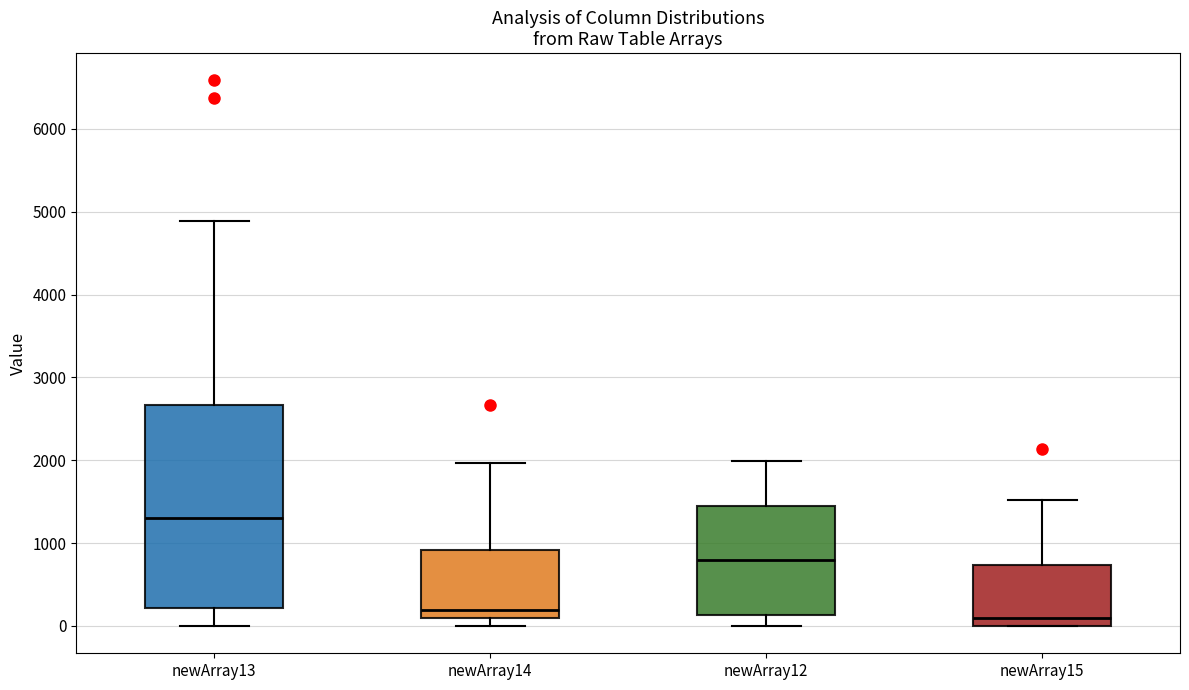

Reading left to right, read every box against the y-axis: the position of its median line, the range the box covers, and the ends of its whiskers. The values are not printed on the chart, so give them approximately, as read against the axis.

newArray13: median 1300, box 200 to 2700, whiskers 0 to 4900
newArray14: median 200, box 100 to 900, whiskers 0 to 2000
newArray12: median 800, box 100 to 1500, whiskers 0 to 2000
newArray15: median 100, box 0 to 700, whiskers 0 to 1500